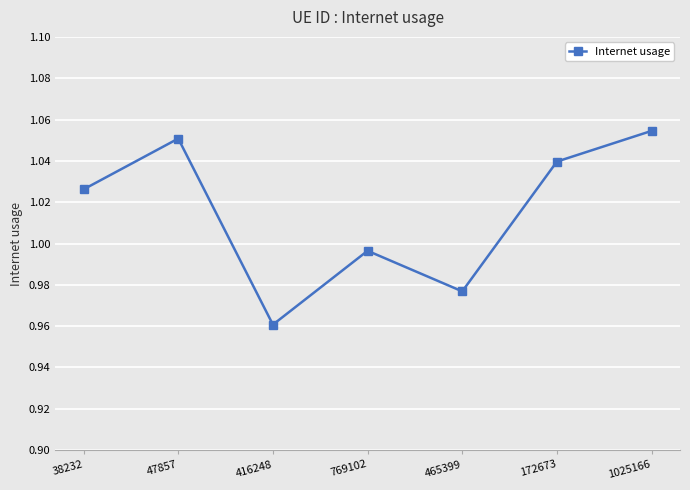

What is the sum of the values at 1025166 and 769102?

2.1